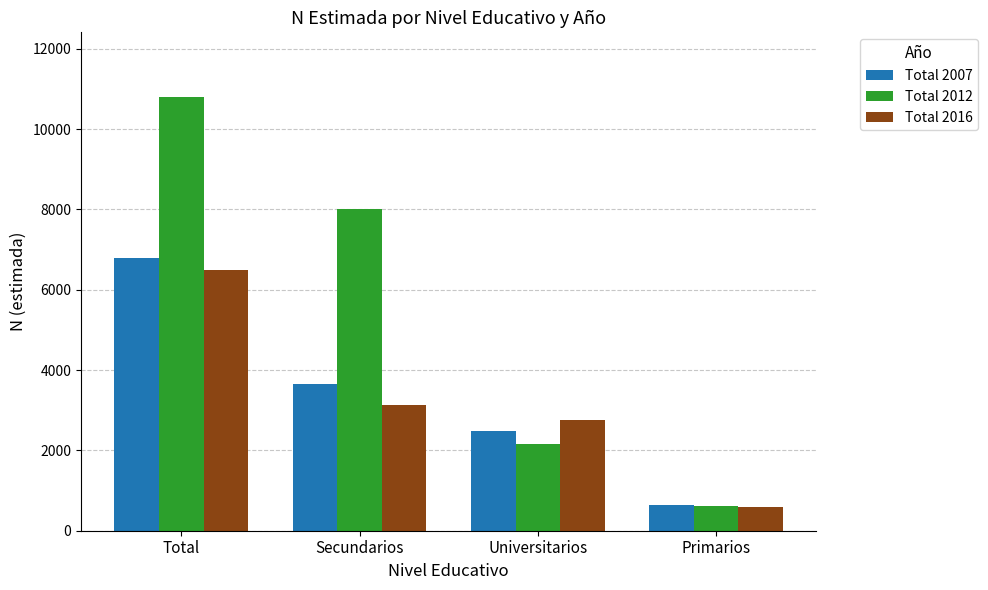

Reading left to right, list all the values displayed in this chart.

Total 2007: 6800	3664	2494	642
Total 2012: 10792	8016	2169	607
Total 2016: 6486	3143	2759	583